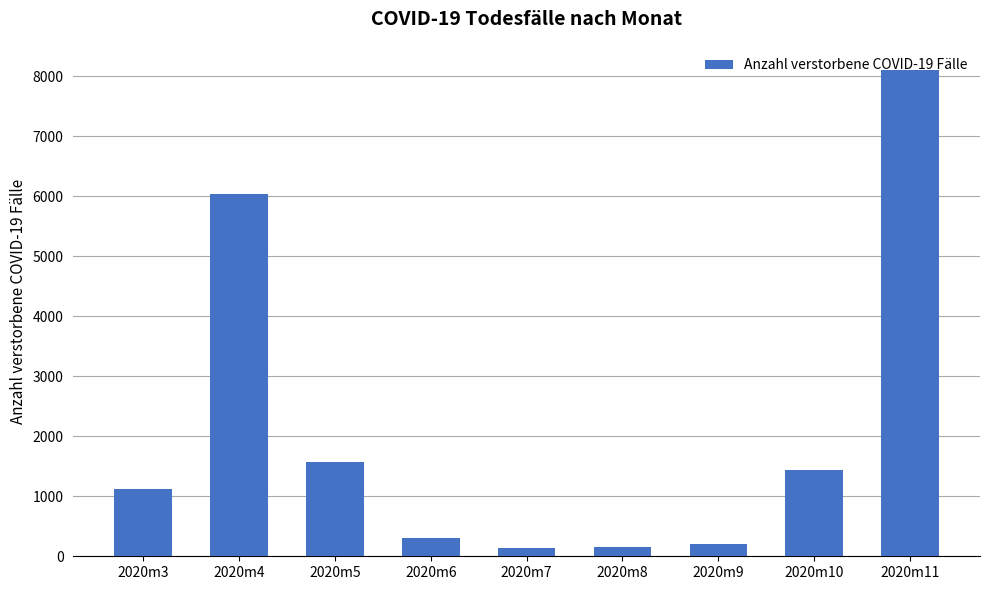

Are the bars horizontal?

No